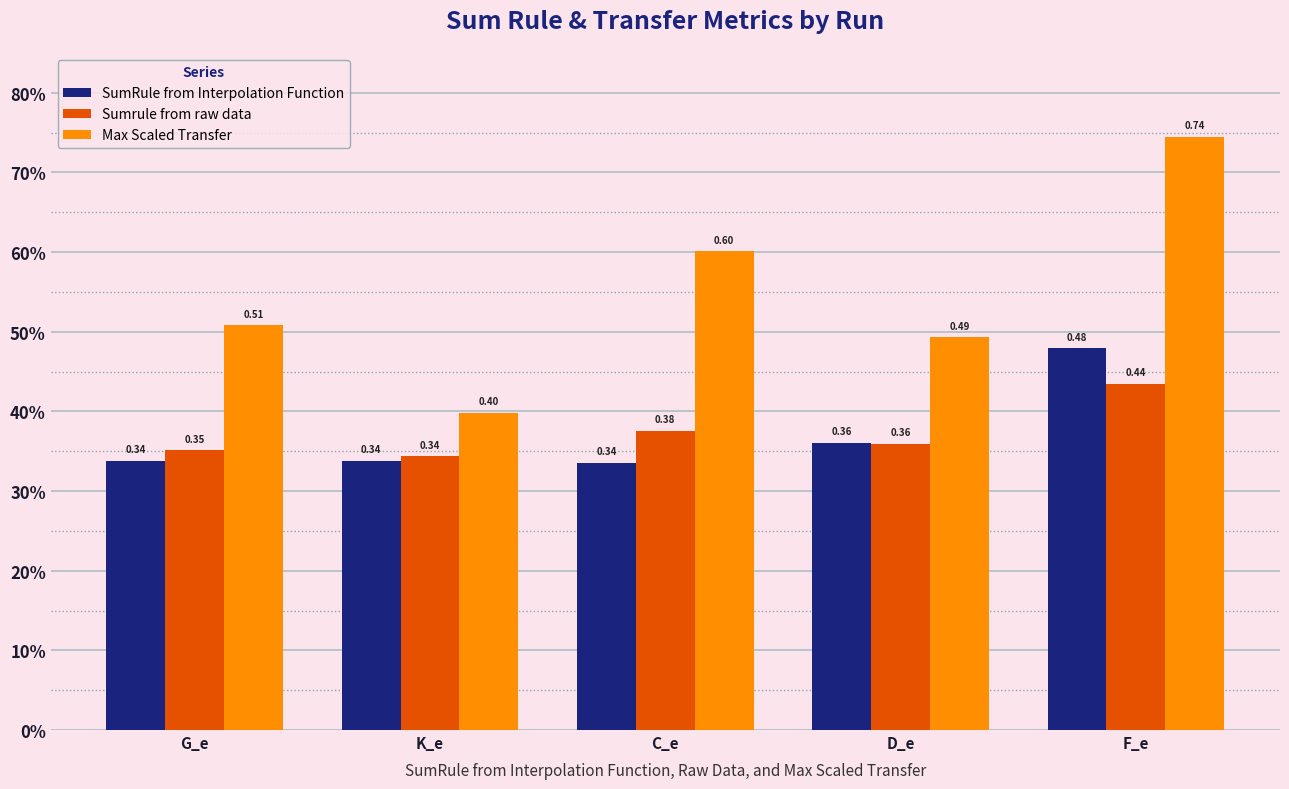

Which series has the widest spread of values?

Max Scaled Transfer